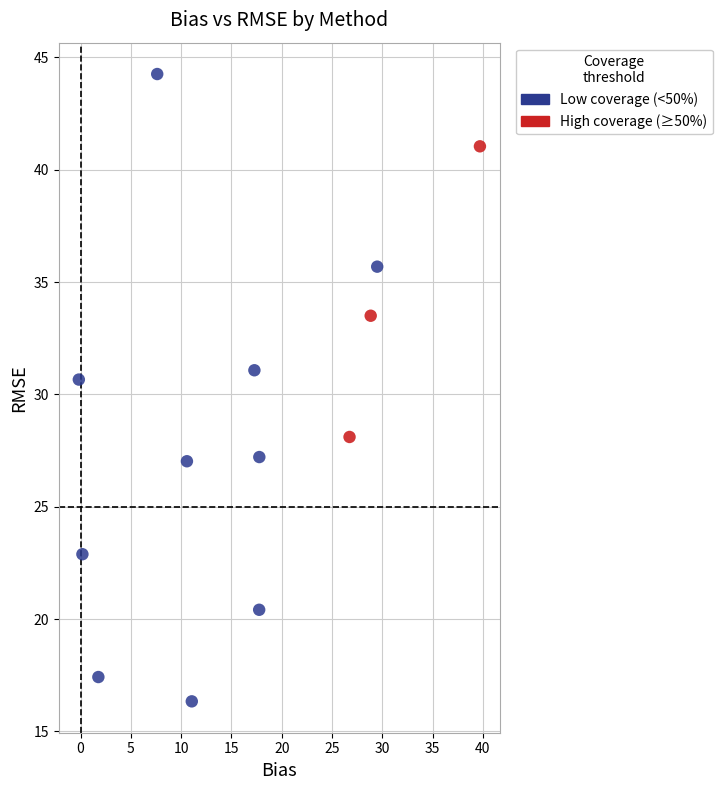

Which series contains the highest Y value?

Low coverage (<50%)